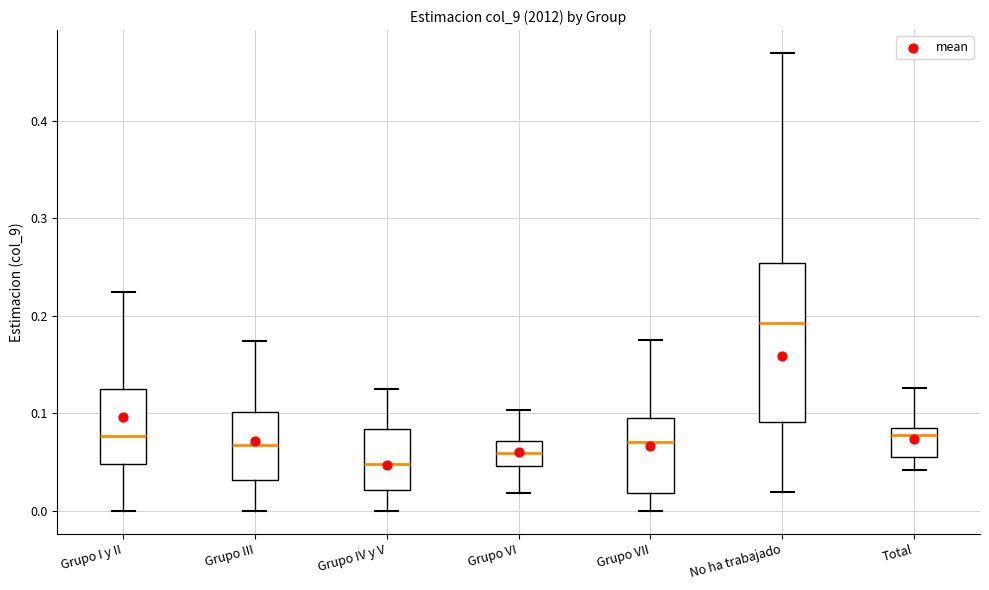

Reading left to right, read every box against the y-axis: the position of its median line, the range the box covers, and the ends of its whiskers. The values are not printed on the chart, so give them approximately, as read against the axis.

Grupo I y II: median 0.08, box 0.05 to 0.13, whiskers 0.00 to 0.22
Grupo III: median 0.07, box 0.03 to 0.10, whiskers 0.00 to 0.17
Grupo IV y V: median 0.05, box 0.02 to 0.08, whiskers 0.00 to 0.13
Grupo VI: median 0.06, box 0.05 to 0.07, whiskers 0.02 to 0.10
Grupo VII: median 0.07, box 0.02 to 0.09, whiskers 0.00 to 0.18
No ha trabajado: median 0.19, box 0.09 to 0.25, whiskers 0.02 to 0.47
Total: median 0.08 (just below the box's upper edge), box 0.06 to 0.08, whiskers 0.04 to 0.13